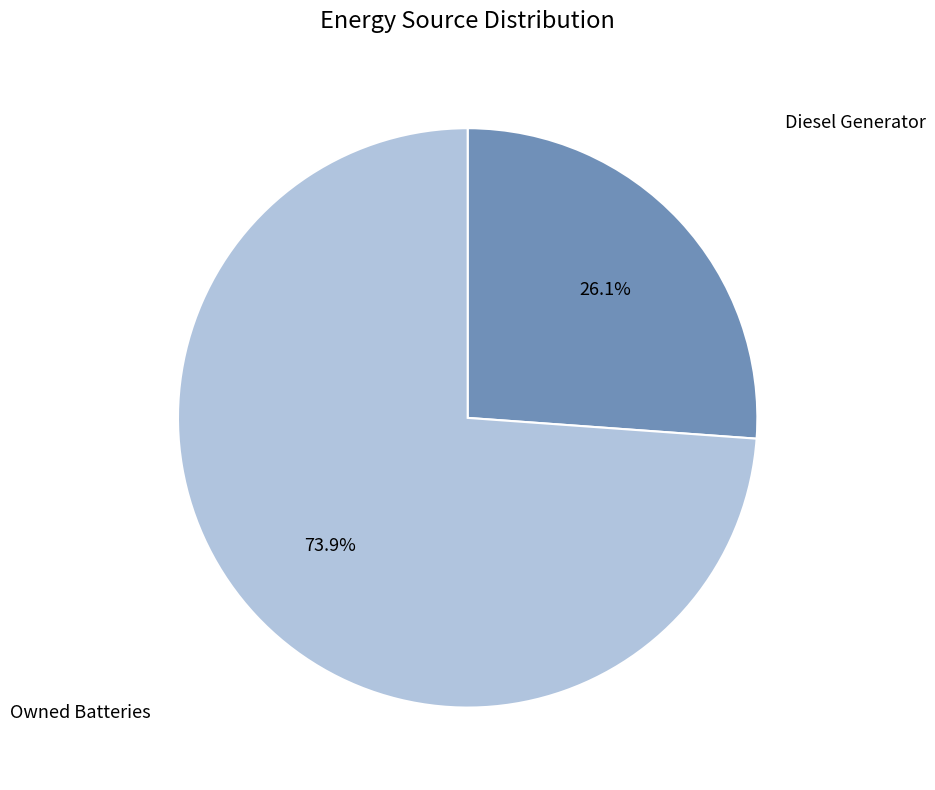

Does any single category account for the majority?

Yes